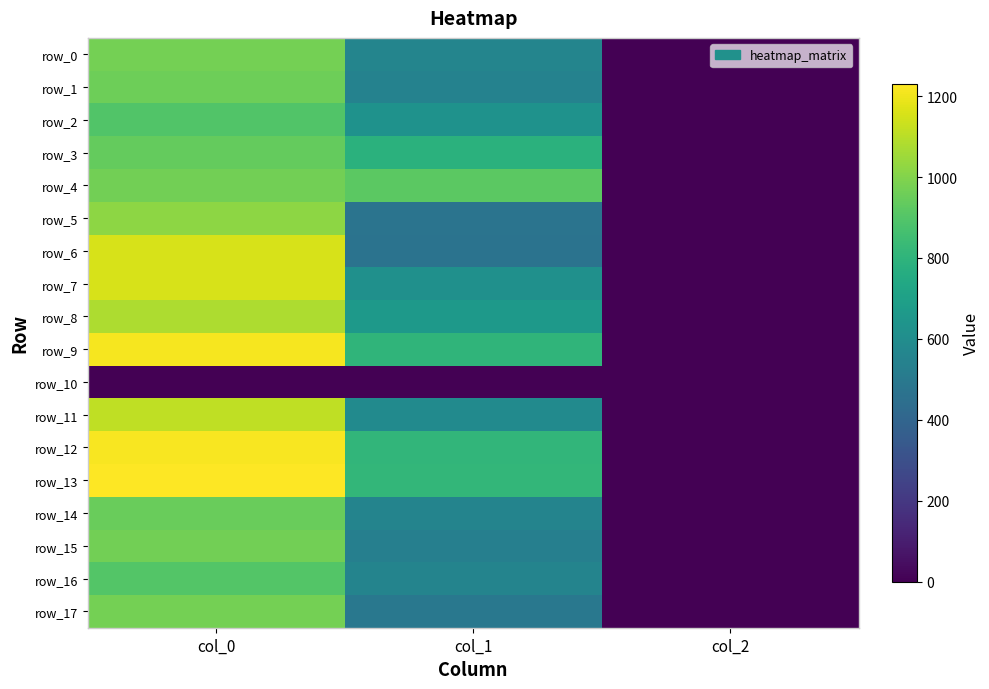

Which has a higher value, col_0 or col_2?

col_0